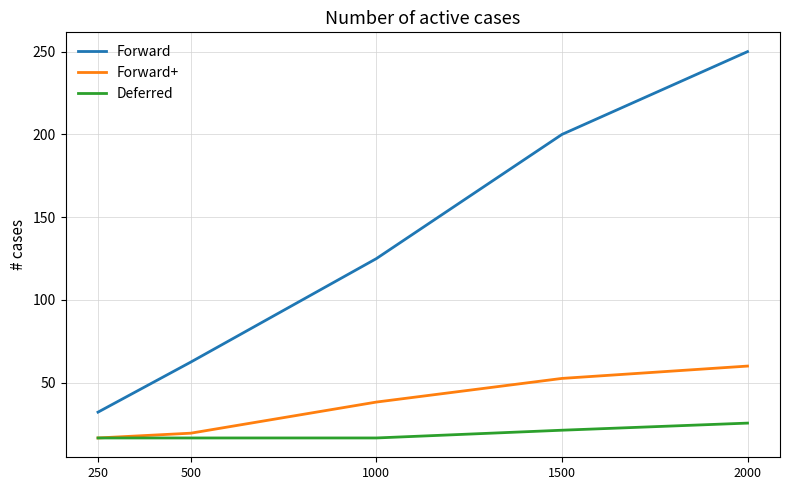

Reading left to right, list all the values displayed in this chart.

Forward: 32.3	62.5	125.0	200.0	250.0
Forward+: 16.7	19.6	38.3	52.6	60.1
Deferred: 16.7	16.7	16.7	21.3	25.6